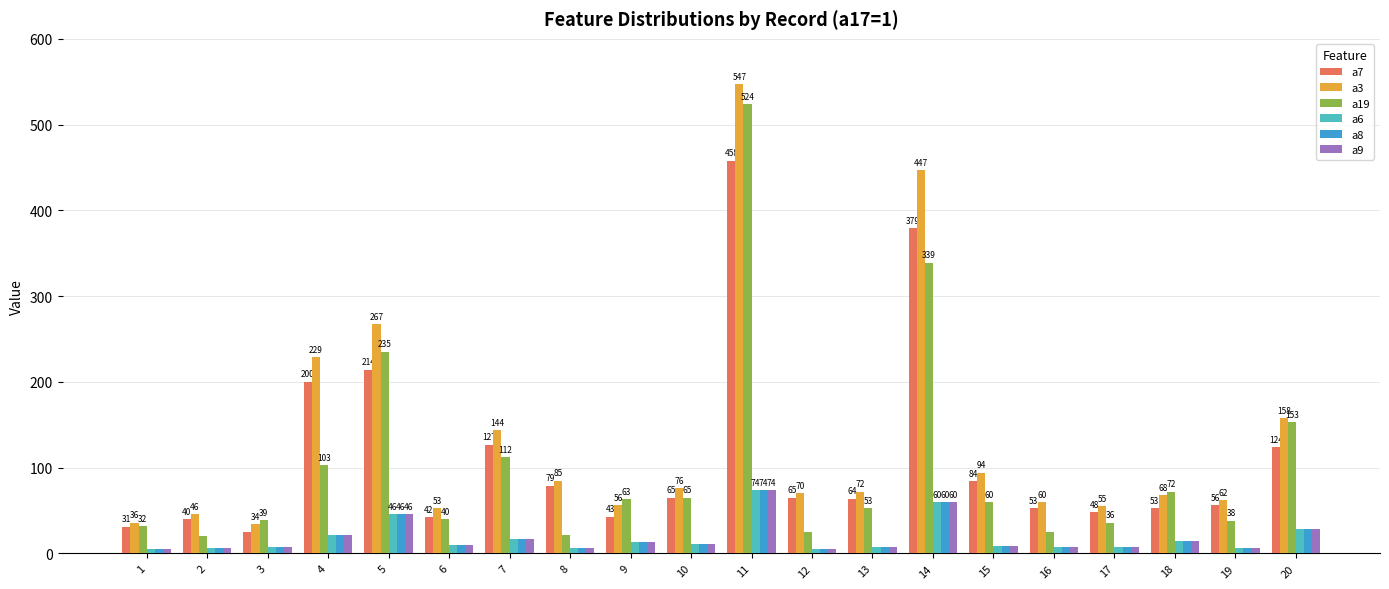

Count the number of categories in the chart.

20